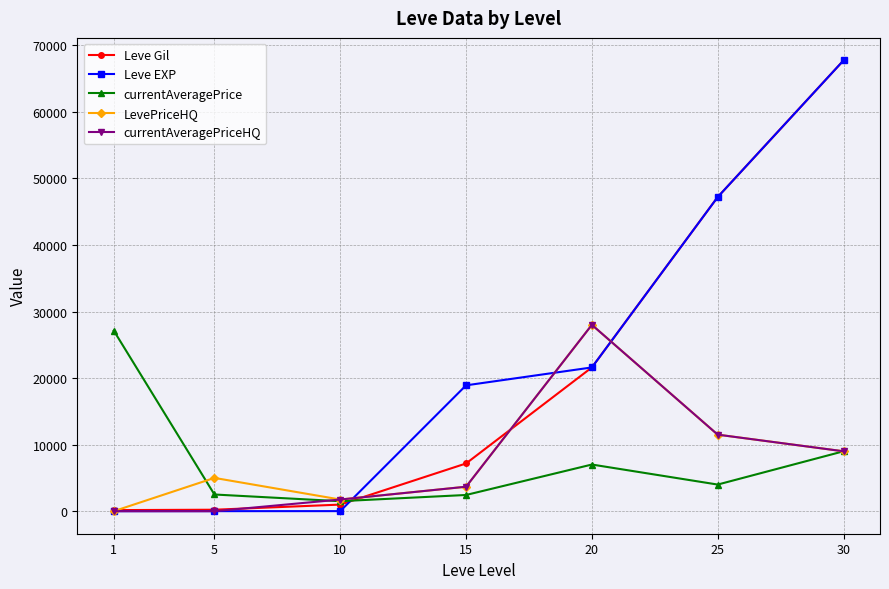

At which label does currentAveragePrice first exceed 4000?

1